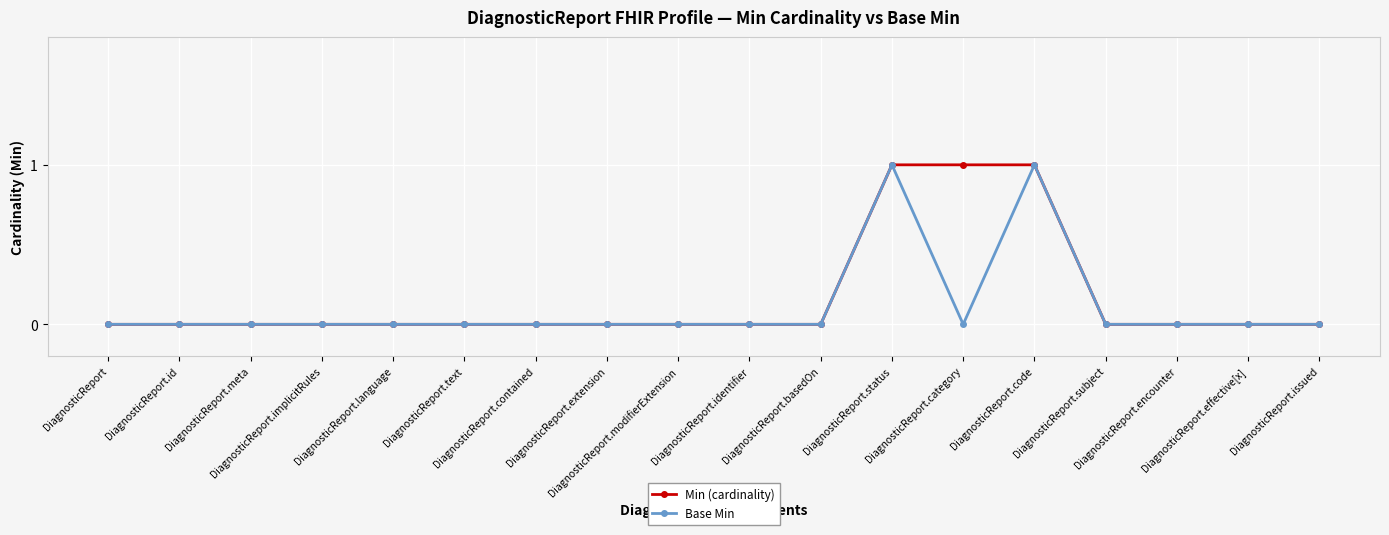

True or false: Base Min has a value of 0 at DiagnosticReport.encounter.

True